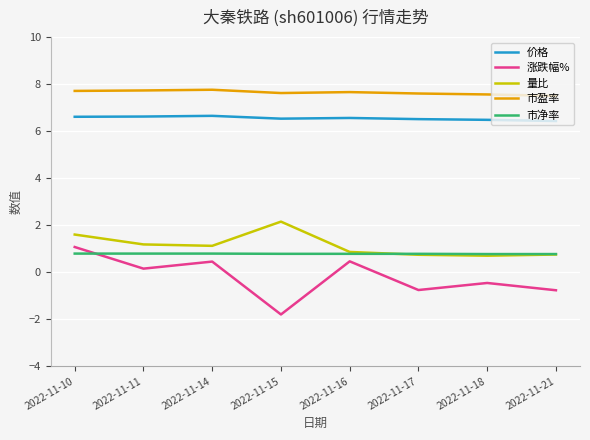

Rank the series by their maximum value, from lowest to highest.

市净率, 涨跌幅%, 量比, 价格, 市盈率